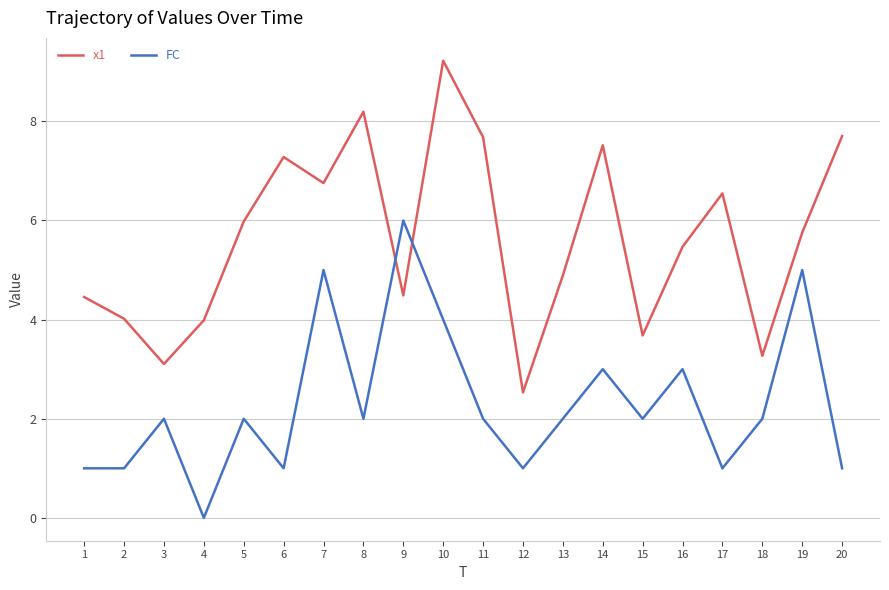

List the series in order of their overall mean, lowest first.

FC, x1